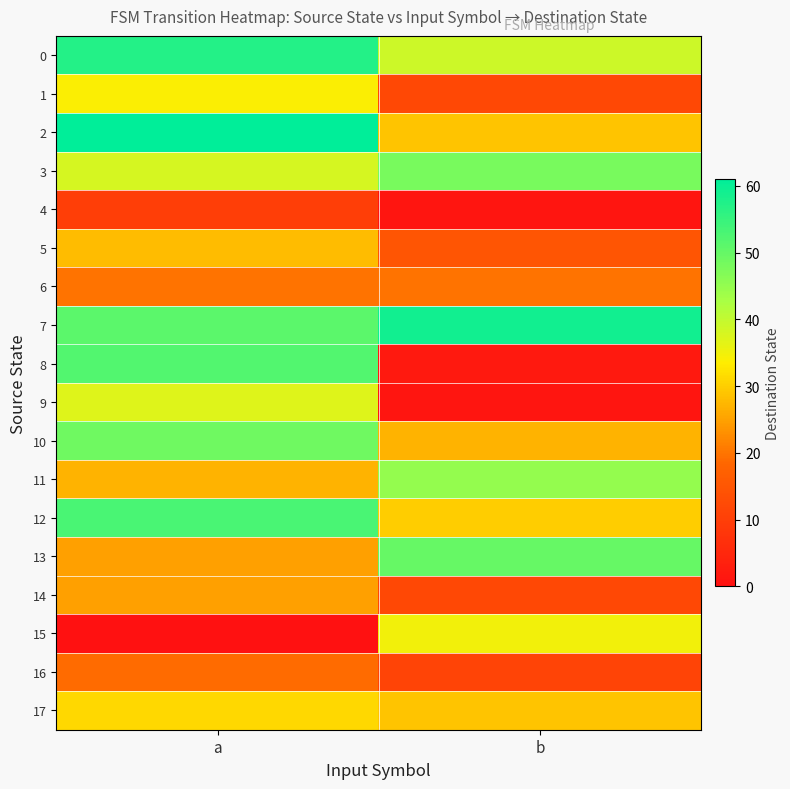

Reading left to right, list all the values displayed in this chart.

0: a=57	b=39
1: a=34	b=12
2: a=61	b=29
3: a=38	b=48
4: a=10	b=1
5: a=28	b=15
6: a=20	b=20
7: a=51	b=59
8: a=52	b=2
9: a=37	b=1
10: a=49	b=27
11: a=27	b=45
12: a=53	b=30
13: a=25	b=50
14: a=25	b=12
15: a=0	b=35
16: a=19	b=11
17: a=31	b=29